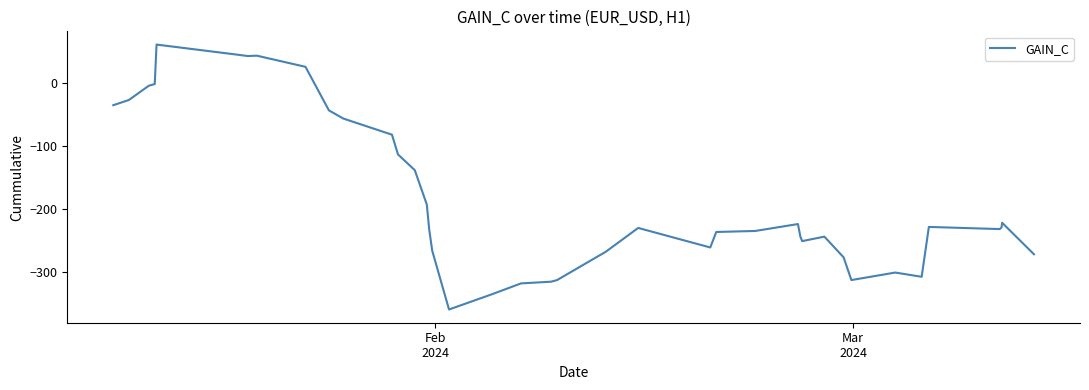

What is the maximum value shown in the chart?

60.9